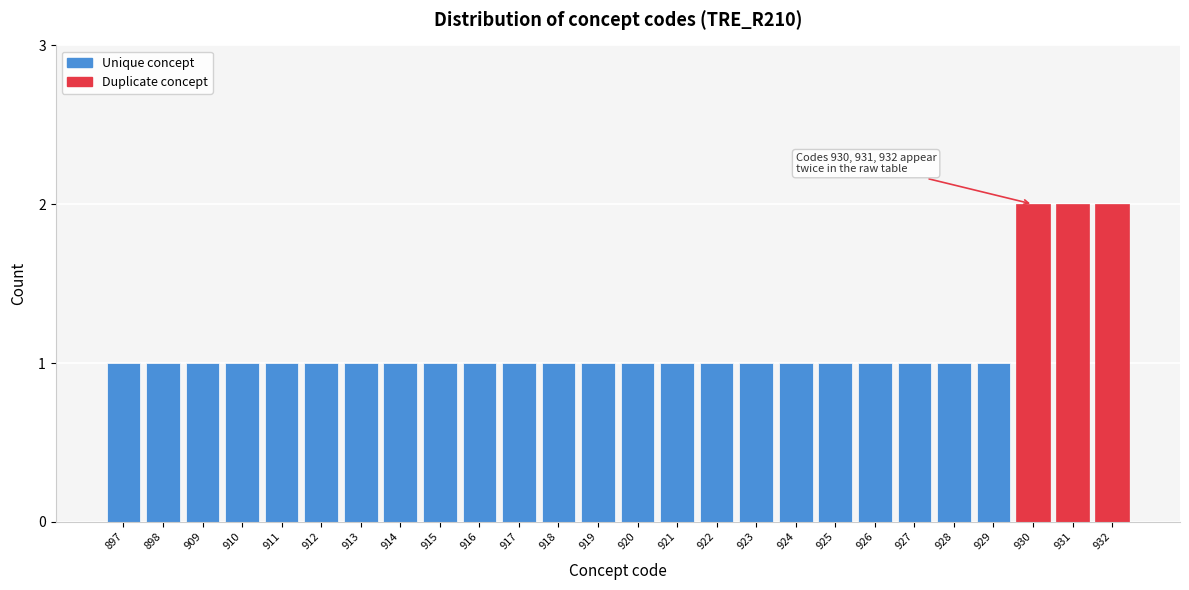

Reading left to right, extract all data points from this chart.

1	1	1	1	1	1	1	1	1	1	1	1	1	1	1	1	1	1	1	1	1	1	1	2	2	2